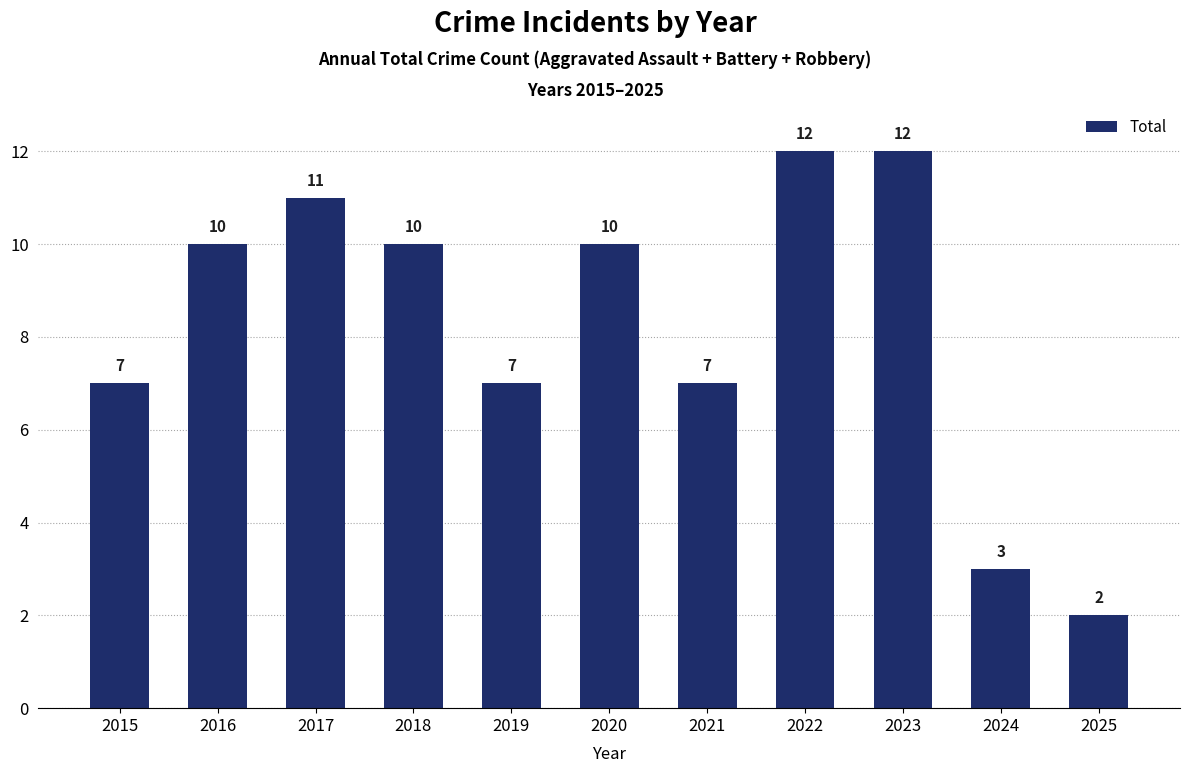

Does the chart contain any negative values?

No